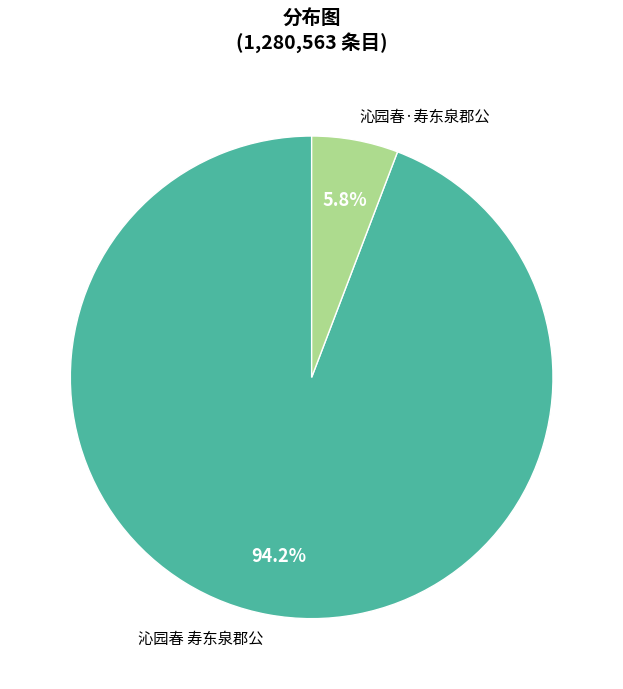

Count the number of slices in the pie.

2